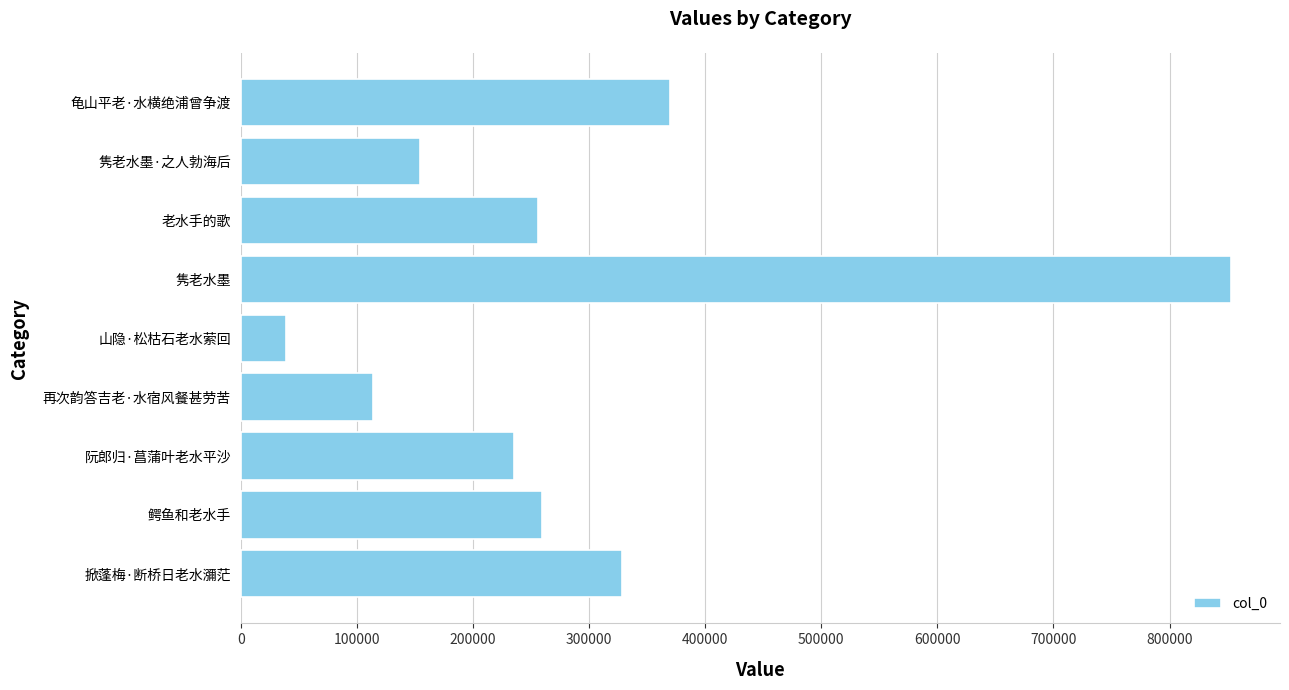

What is the change in value from 掀蓬梅·断桥日老水瀰茫 to 山隐·松枯石老水萦回?

-289533